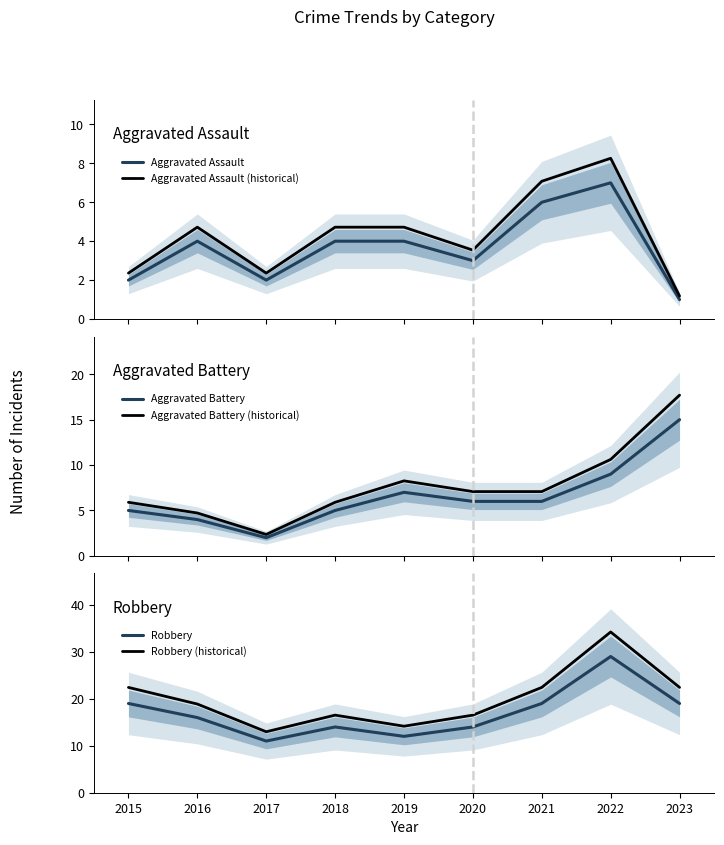

Where is the first local minimum for Robbery (historical)?

2017